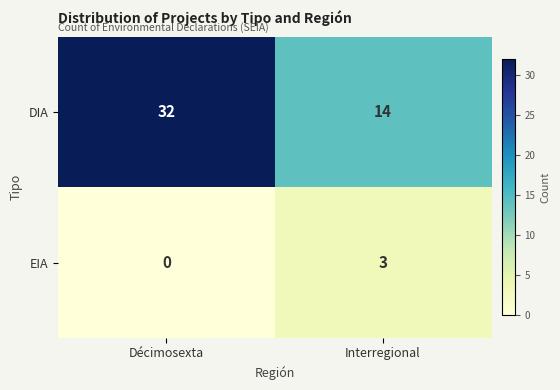

List the series in order of their peak value, highest first.

DIA, EIA